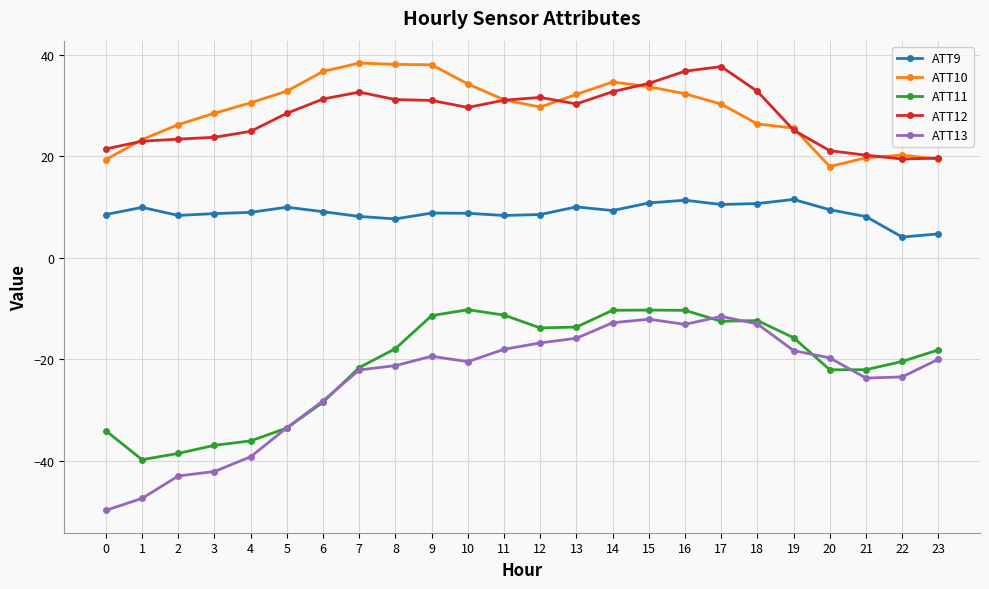

What is the maximum value shown in the chart?

38.3